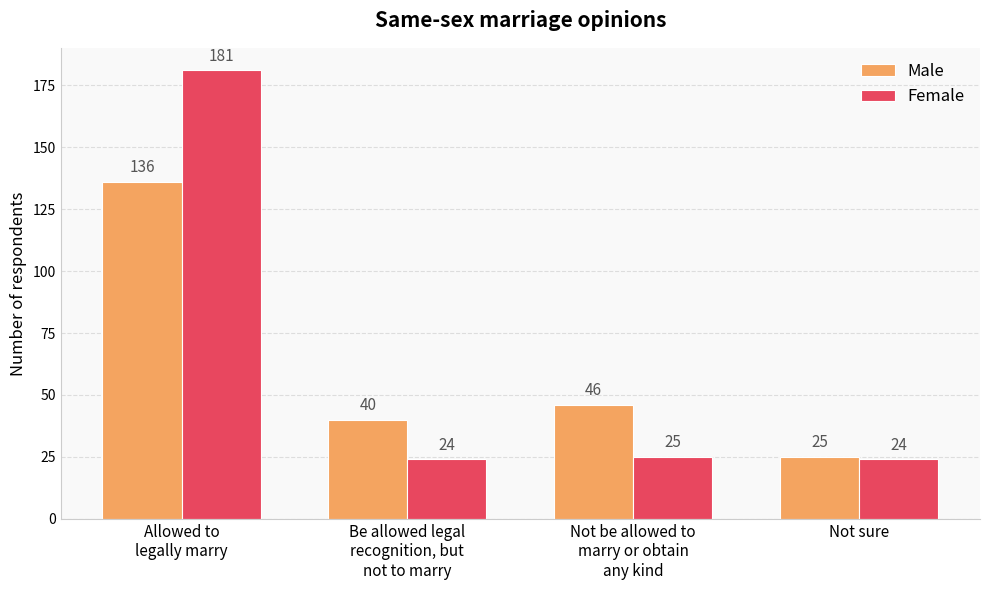

What is the minimum value for Male?

25